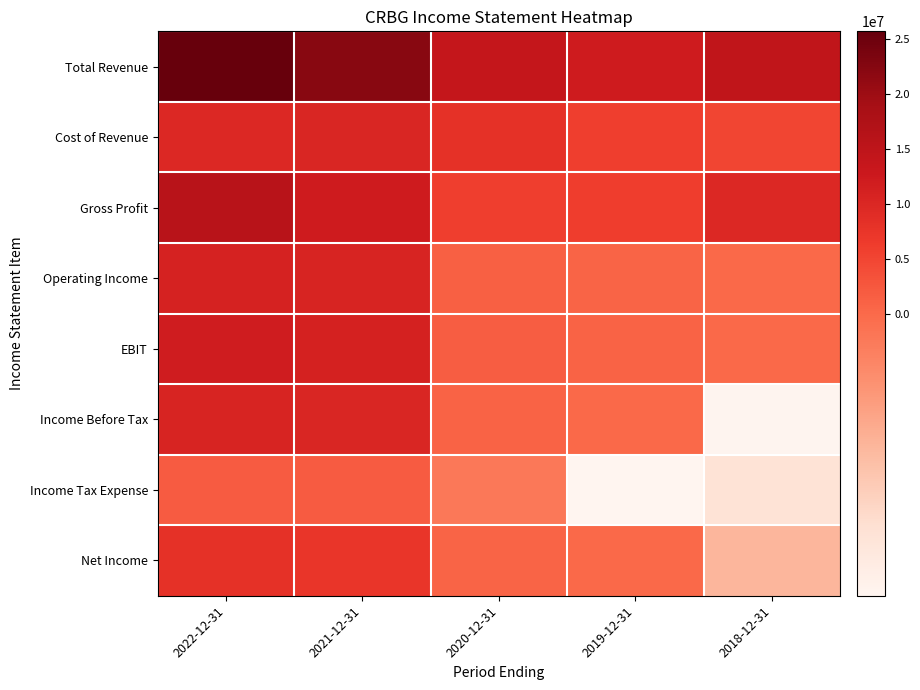

At which category does the chart reach its peak across all series?

2022-12-31